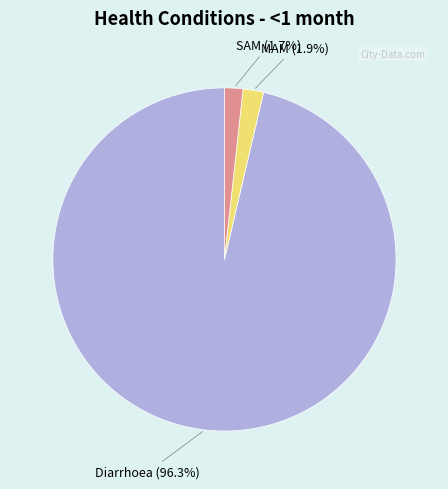

Does SAM represent more than half of the total?

No